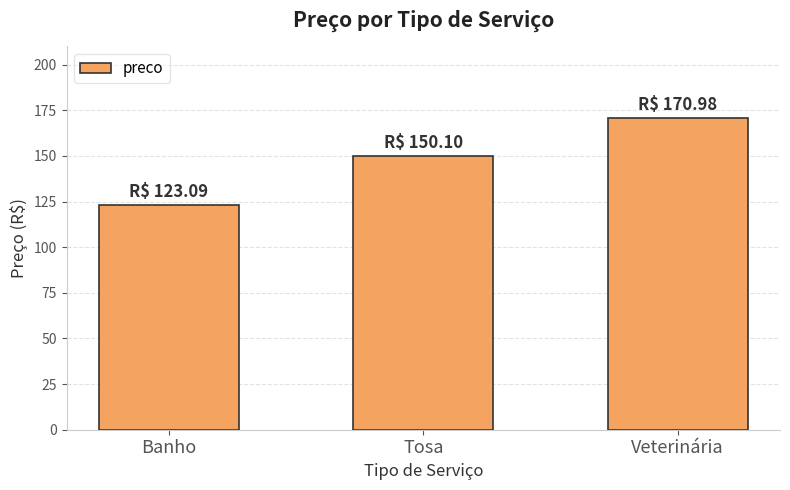

What is the difference between the values at Tosa and Veterinária?

20.9